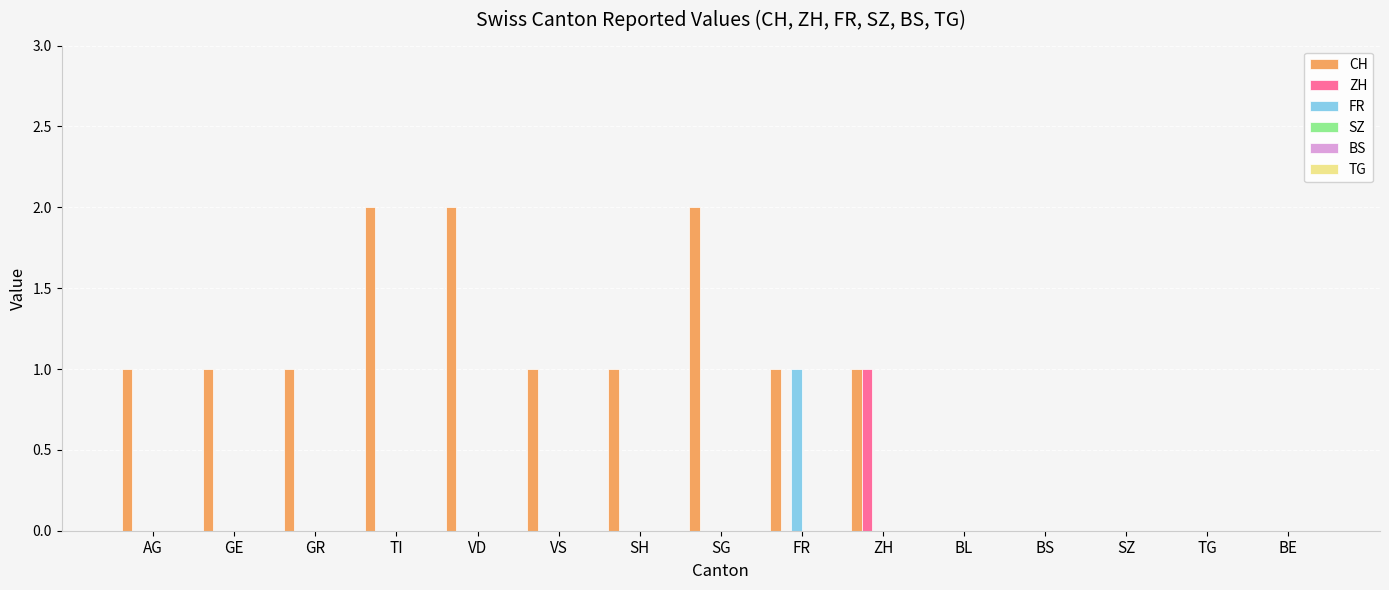

Which series changed the most between GR and TG?

CH